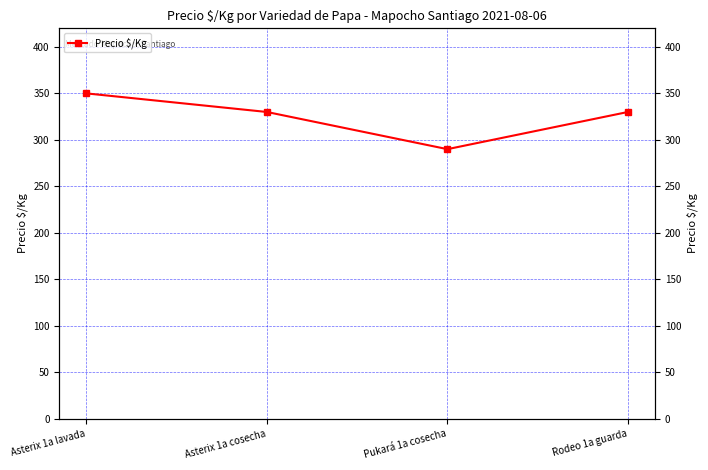

What is the ratio of the value at Asterix 1a cosecha to the value at Asterix 1a lavada?

0.9